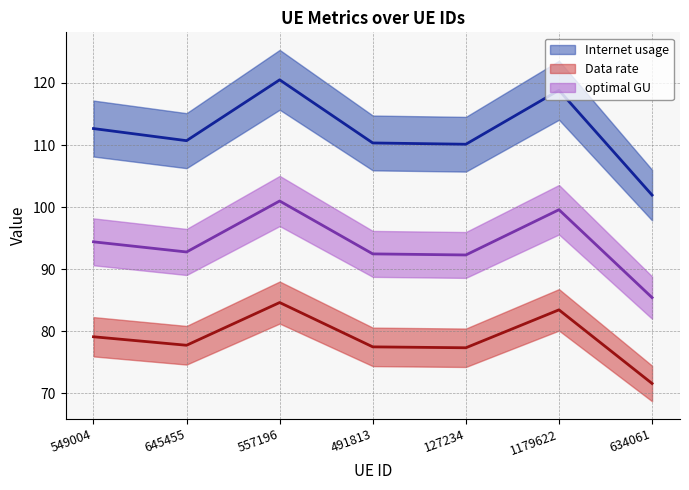

Which has a higher value, 127234 or 549004?

549004